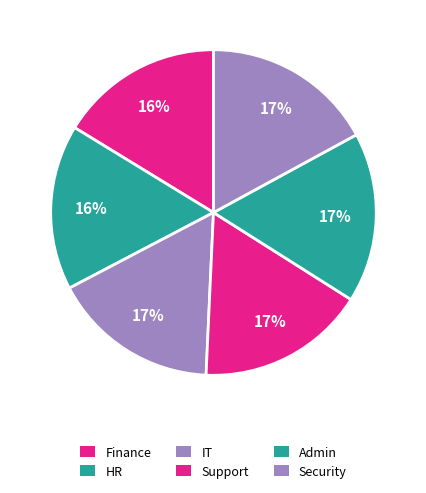

To the nearest percent, what portion does Finance represent?

16%